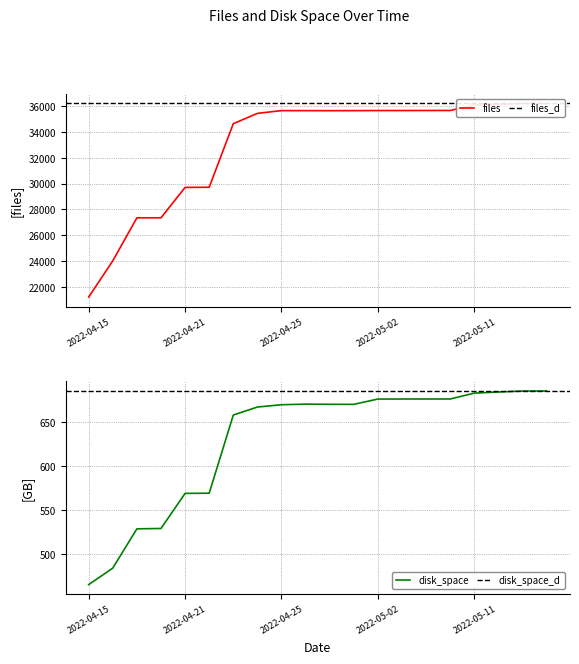

Reading left to right, list all the values displayed in this chart.

files: 21214.0	24022.0	27354.0	27356.0	29709.0	29722.0	34641.0	35443.0	35656.0	35655.0	35651.0	35654.0	35662.0	35662.0	35666.0	35667.0	36085.0	36123.0	36207.0	36208.0
disk_space: 465.7	484.4	529.0	529.4	569.1	569.3	658.0	667.0	669.6	670.3	670.1	670.1	676.1	676.1	676.1	676.1	682.8	684.1	685.2	685.2